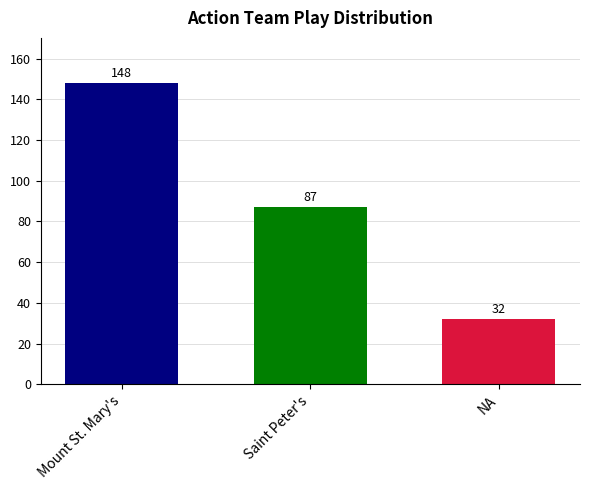

List the labels in order of value, smallest first.

NA, Saint Peter's, Mount St. Mary's